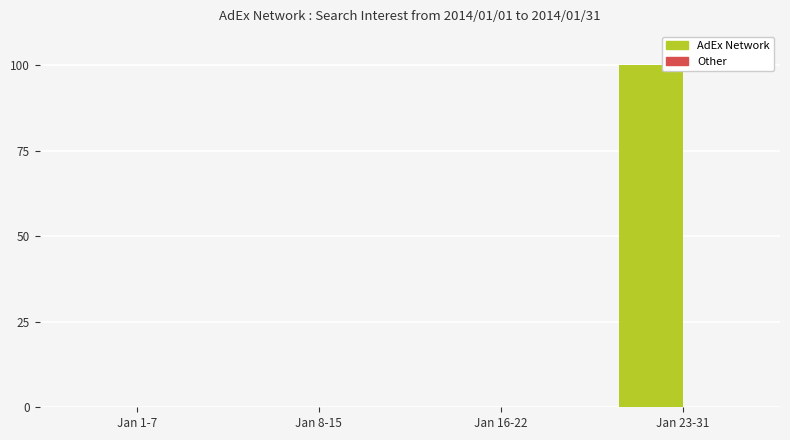

Which label corresponds to the largest value in the chart?

Jan 23-31